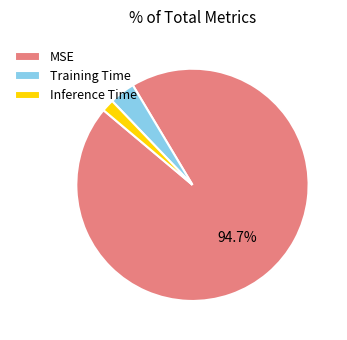

How many segments does this pie chart have?

3